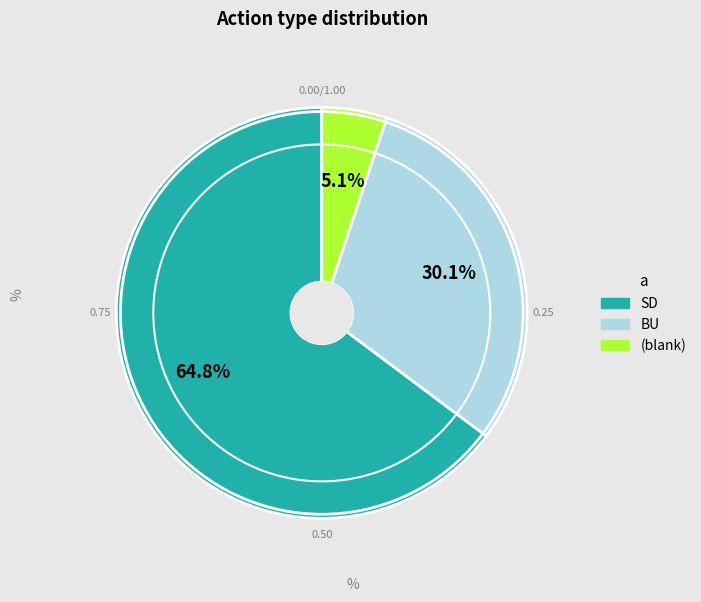

Is there any slice that represents more than half of the pie?

Yes